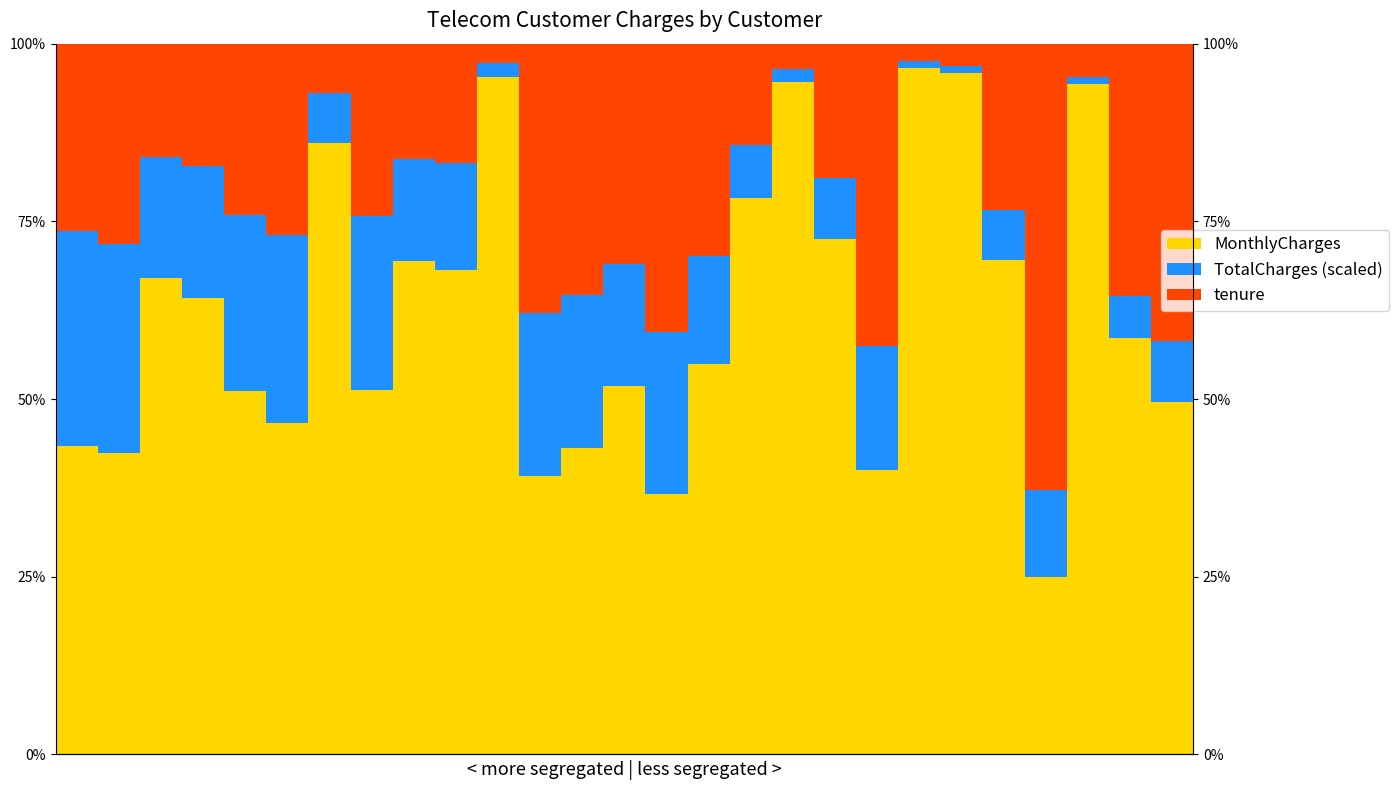

At 21, list the series in order from smallest to largest.

TotalCharges (scaled), tenure, MonthlyCharges